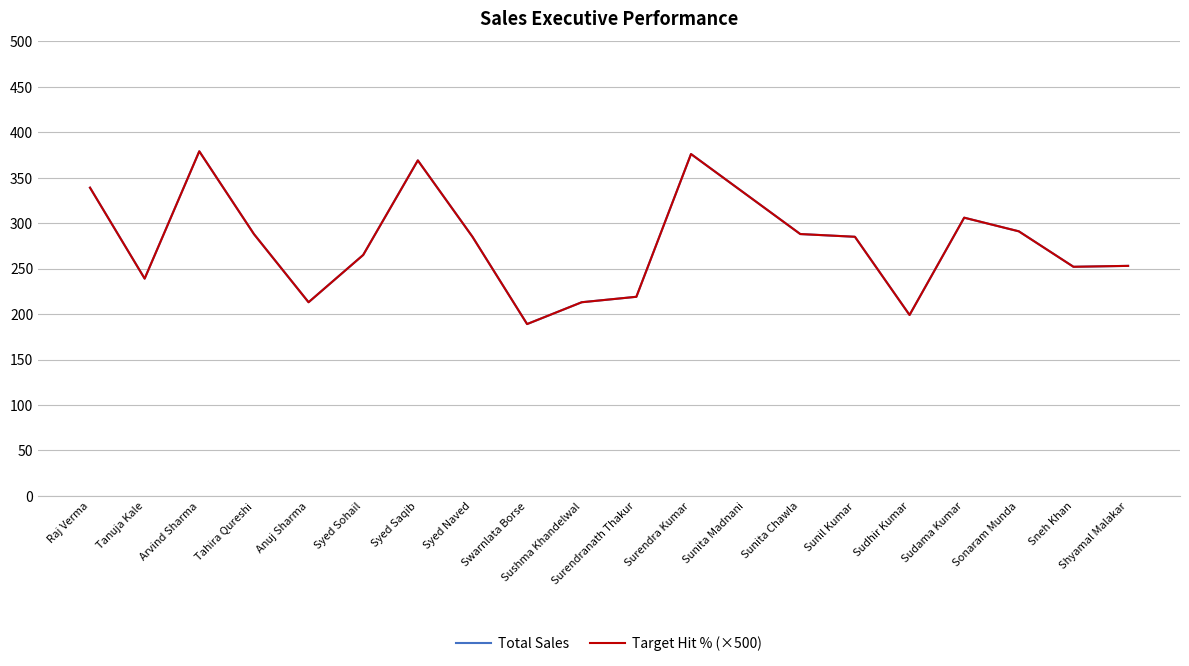

Is this an area chart (filled region under the line)?

No